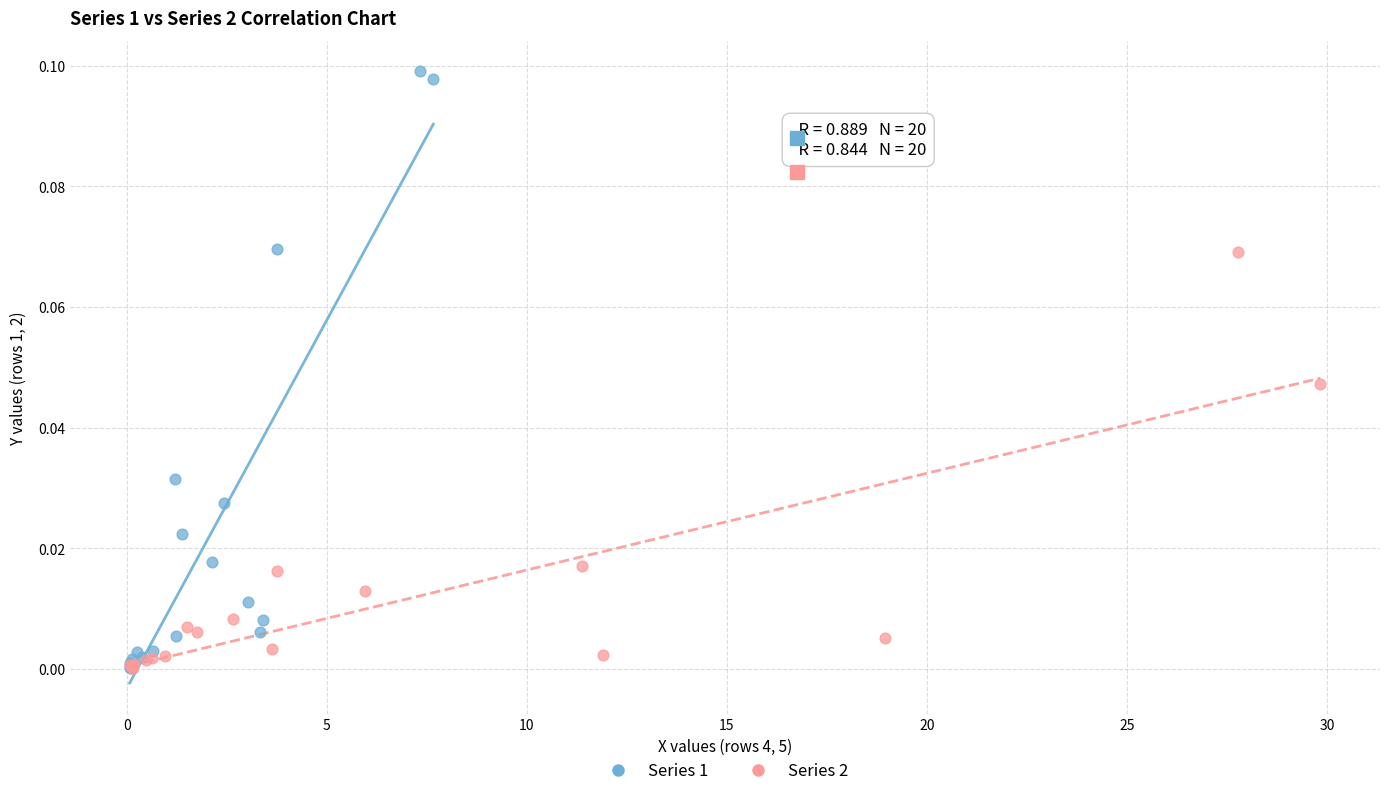

Which series has the largest Y range (max minus min)?

Series 1